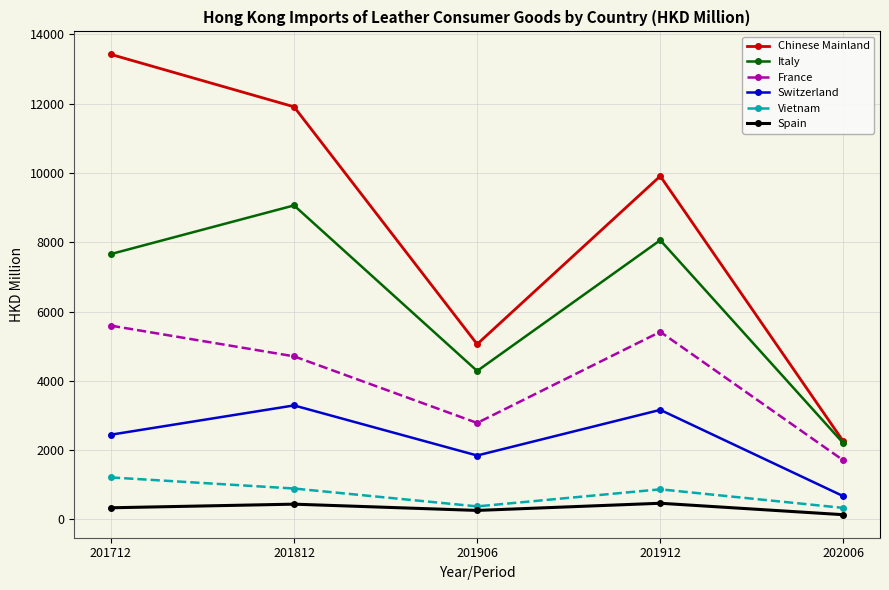

Is this an area chart (filled region under the line)?

No